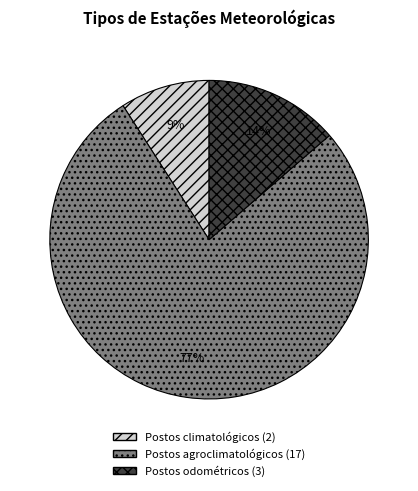

What percentage is the Postos agroclimatológicos slice, to the nearest percent?

77%